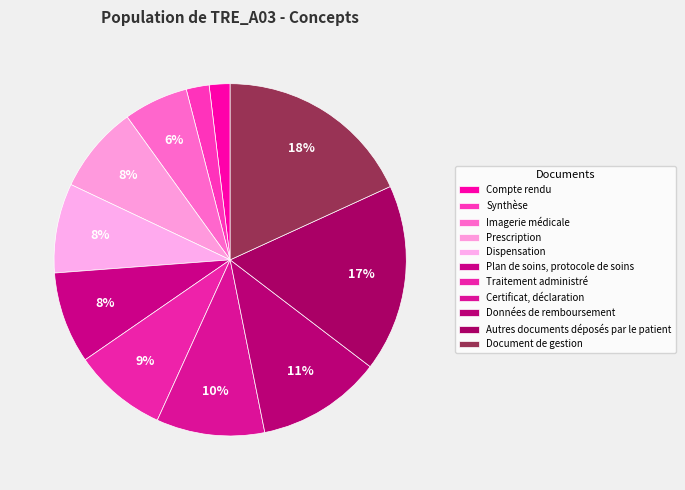

Between Certificat, déclaration and Autres documents déposés par le patient, which is larger?

Autres documents déposés par le patient